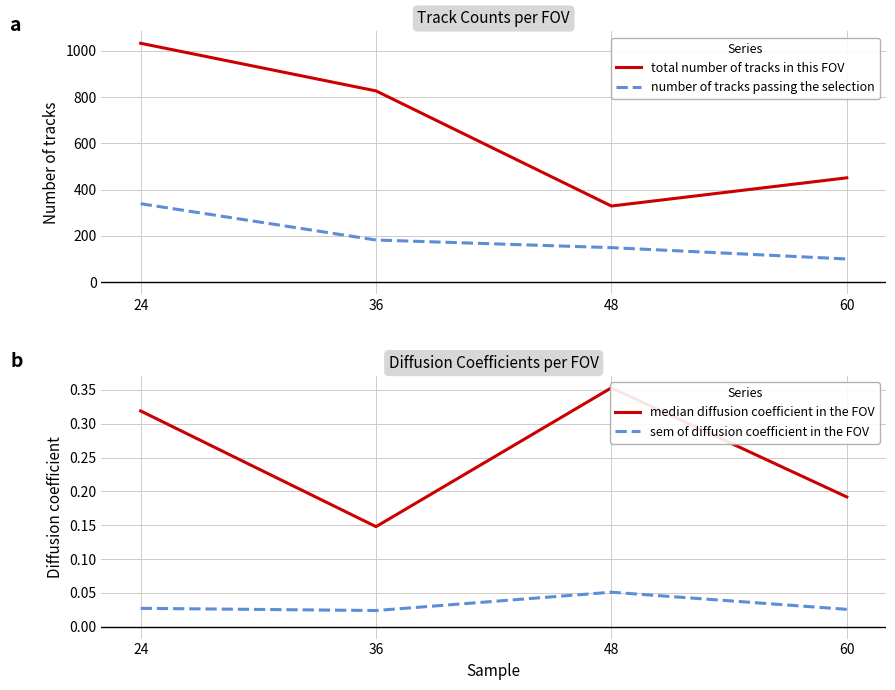

The value of total number of tracks in this FOV at 36 is 827.0. True or false?

True